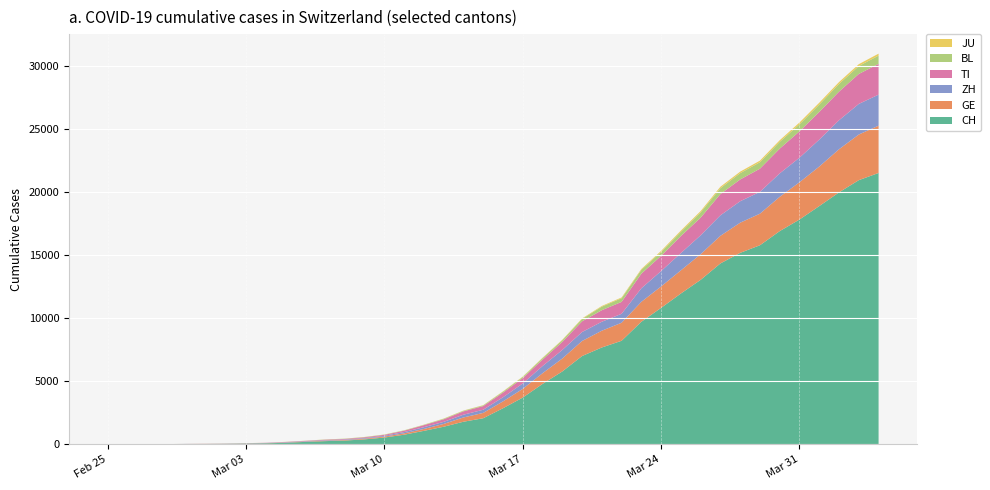

Reading left to right, extract all data points from this chart.

CH: 0	2	6	13	23	29	40	59	83	125	197	257	303	396	542	766	1072	1398	1795	2072	2864	3710	4793	5781	7005	7686	8217	9725	10829	11968	13052	14354	15193	15796	16918	17837	18903	19992	20960	21530
GE: 0	1	1	4	8	9	10	13	14	17	25	38	40	56	76	109	150	222	340	423	544	692	848	1027	1194	1331	1430	1582	1699	1837	2033	2190	2393	2505	2721	2958	3137	3420	3621	3753
ZH: 0	2	2	2	6	7	10	13	15	23	29	34	40	49	62	101	140	163	218	250	326	429	568	679	711	711	711	1073	1221	1368	1500	1627	1701	1733	1859	1947	2136	2300	2428	2461
TI: 0	1	1	1	2	2	4	8	13	25	28	41	49	61	75	108	163	206	265	293	368	426	511	638	849	916	945	1162	1209	1354	1401	1688	1727	1837	1962	2091	2195	2271	2377	2442
BL: 0	0	0	1	2	2	2	2	2	6	6	15	19	20	22	26	26	42	47	54	76	89	116	134	184	282	289	302	306	341	422	466	502	511	539	561	588	610	625	656
JU: 0	0	1	1	1	1	1	2	2	4	4	5	5	7	7	7	12	17	18	19	25	29	32	36	44	54	61	69	82	92	100	114	119	127	128	140	145	149	149	154